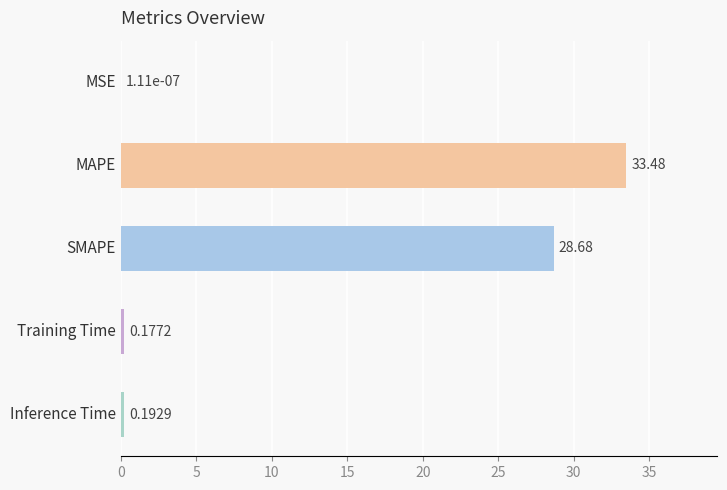

How many distinct data groups are displayed?

1